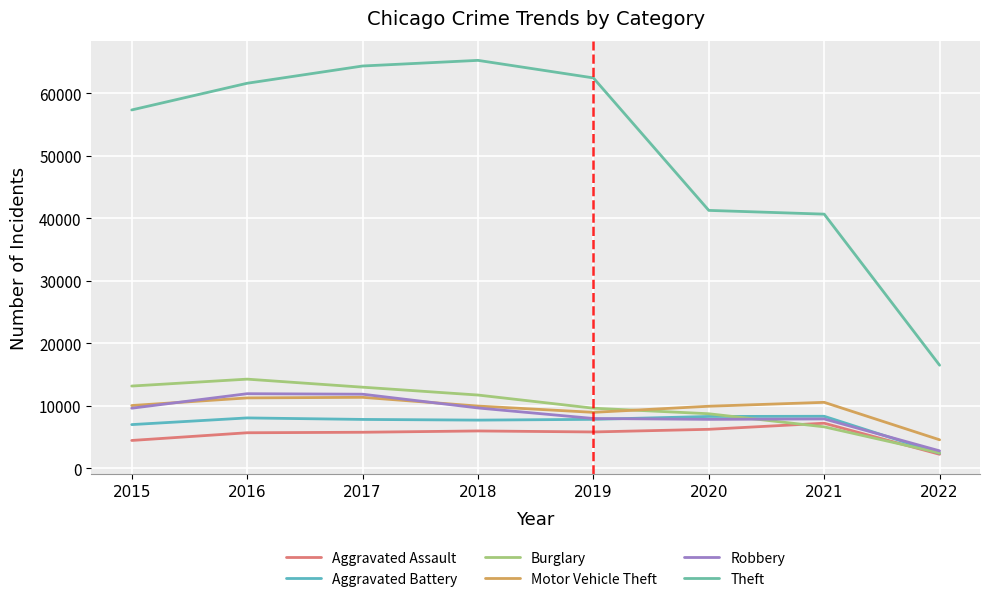

Is it true that Robbery equals 7994 at 2019?

True